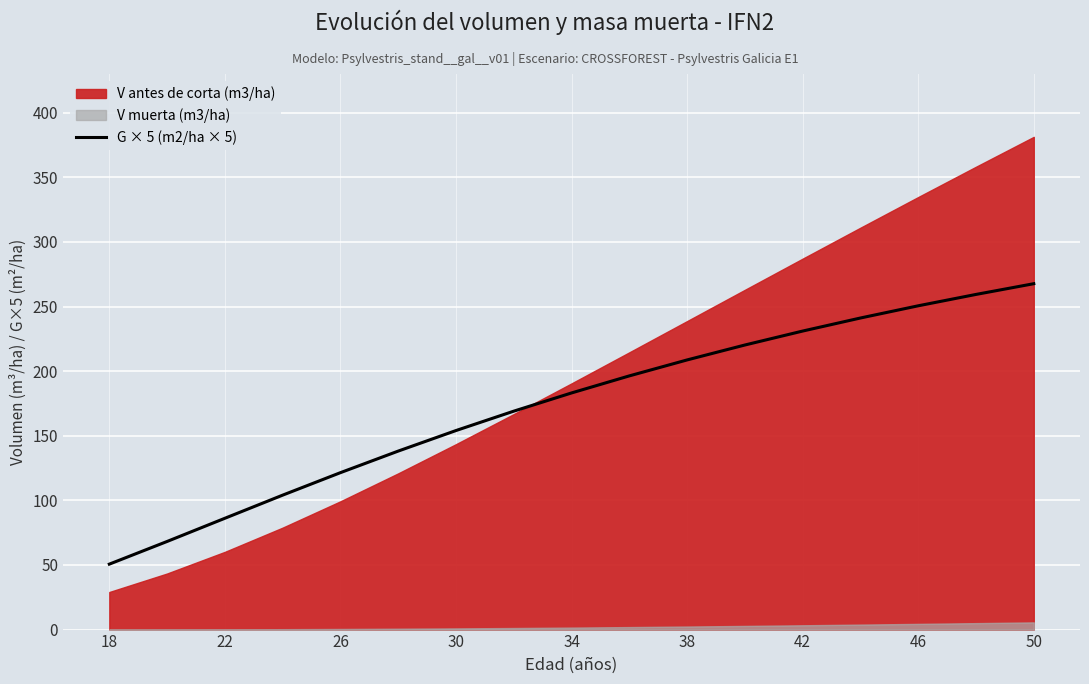

The value of G × 5 (m2/ha × 5) at 50 is 60.5. True or false?

False